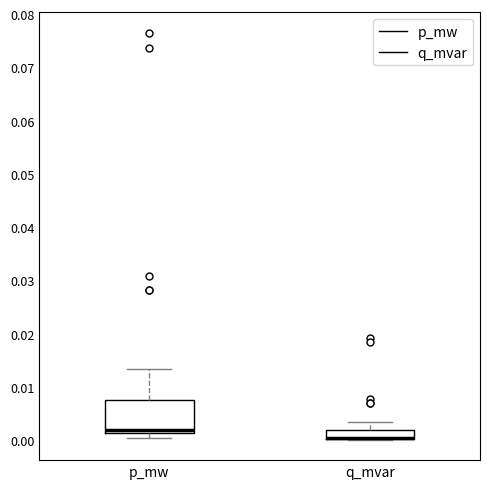

Reading left to right, transcribe this box plot: for each box, give where its median line is, the range the box spans, and where its two whiskers end, as read against the y-axis. The values are not printed on the chart, so give them approximately, as read against the axis.

p_mw: median 0.002, box 0.001 to 0.008, whiskers 0.000 to 0.013
q_mvar: median 0.001 (drawn on the box's lower edge), box 0.000 to 0.002, whiskers 0.000 to 0.003